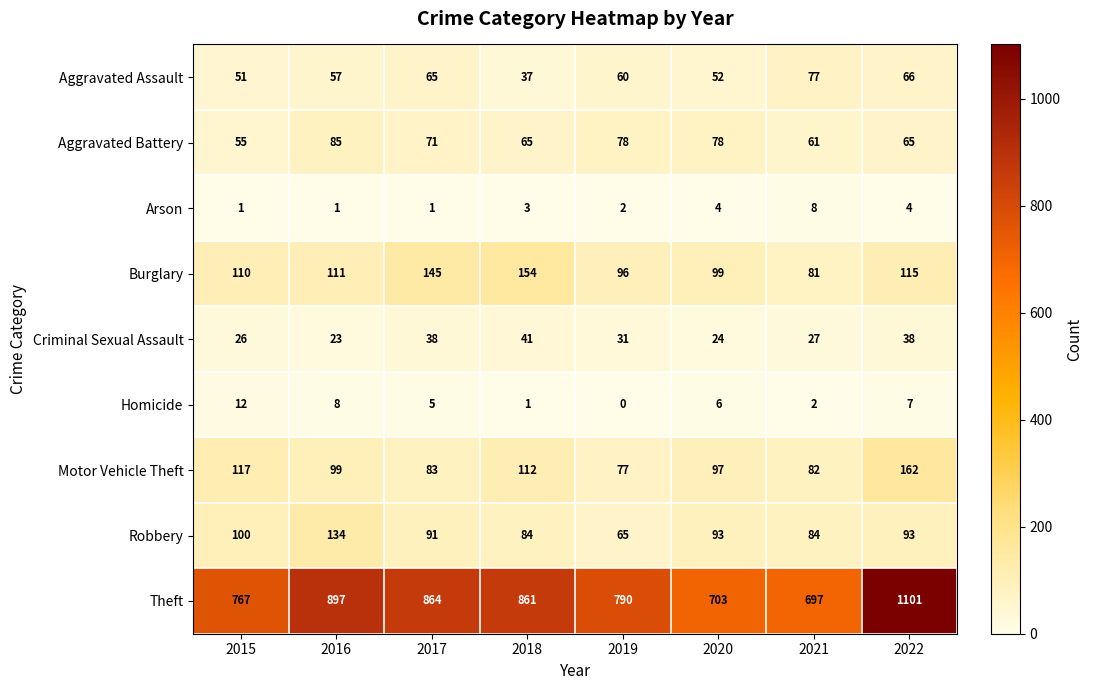

What is the maximum value for Motor Vehicle Theft?

162